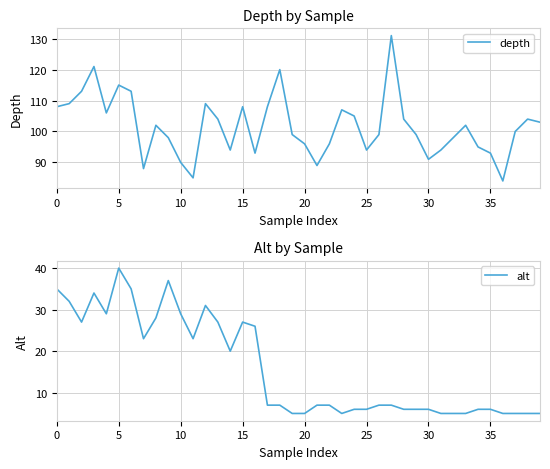

The alt series shows 5 at 32. True or false?

True